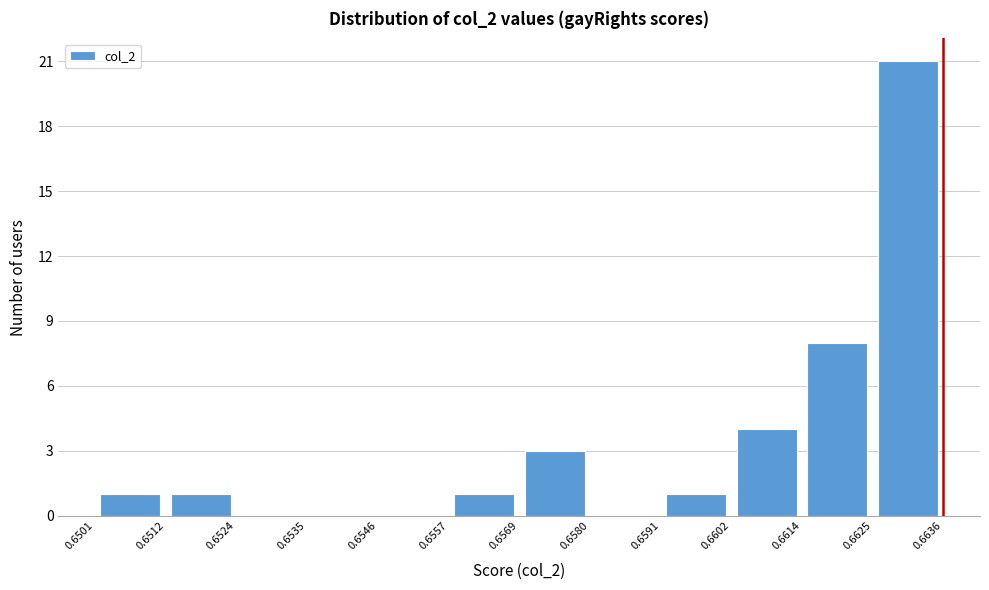

Over which range of the x-axis is the bar tallest?

0.6625 to 0.6636